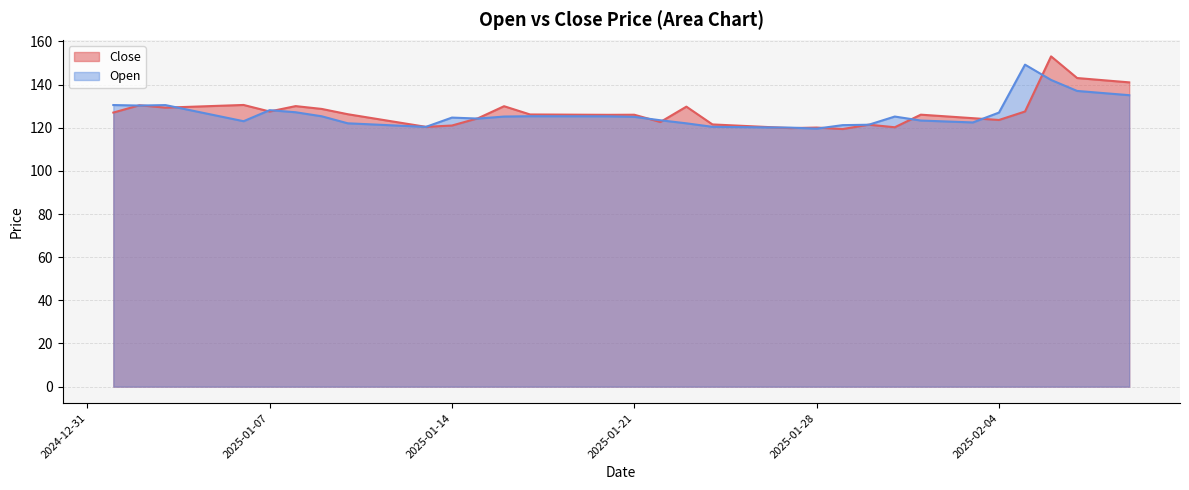

Which series changed the most between 2025-01-28 and 2025-02-05?

Open